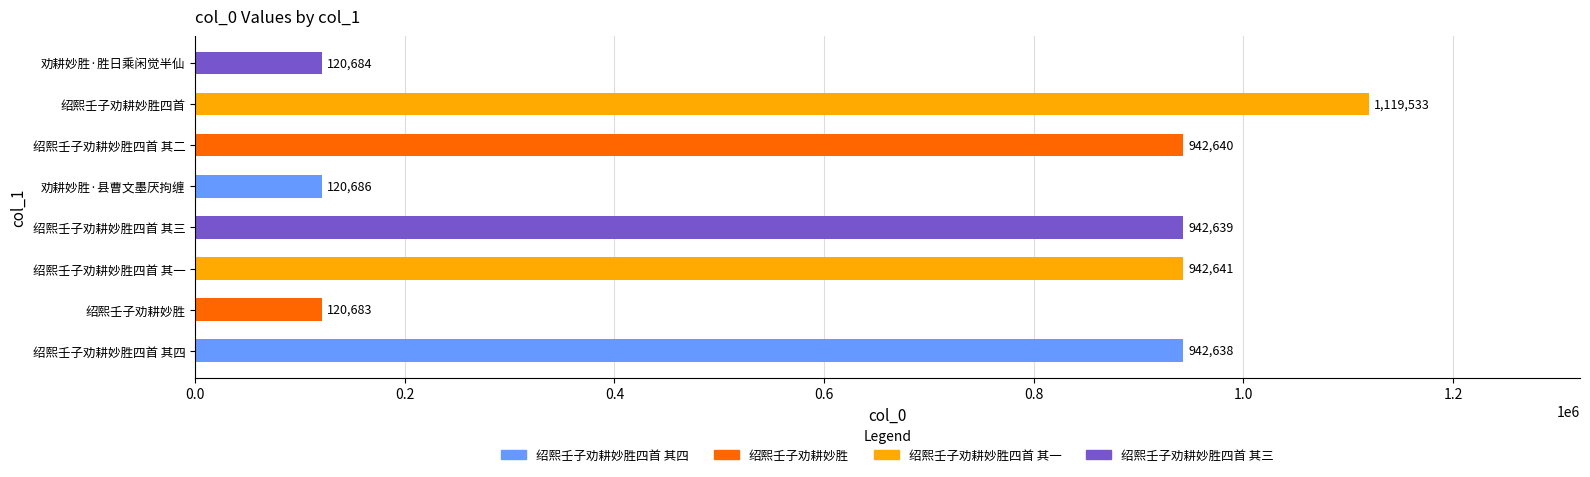

What is the average value?

656518